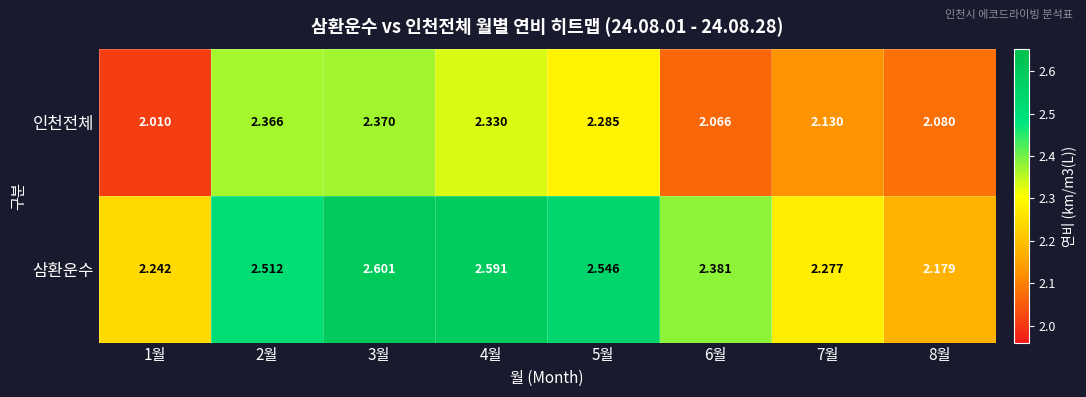

Which series changed the most between 6월 and 8월?

삼환운수